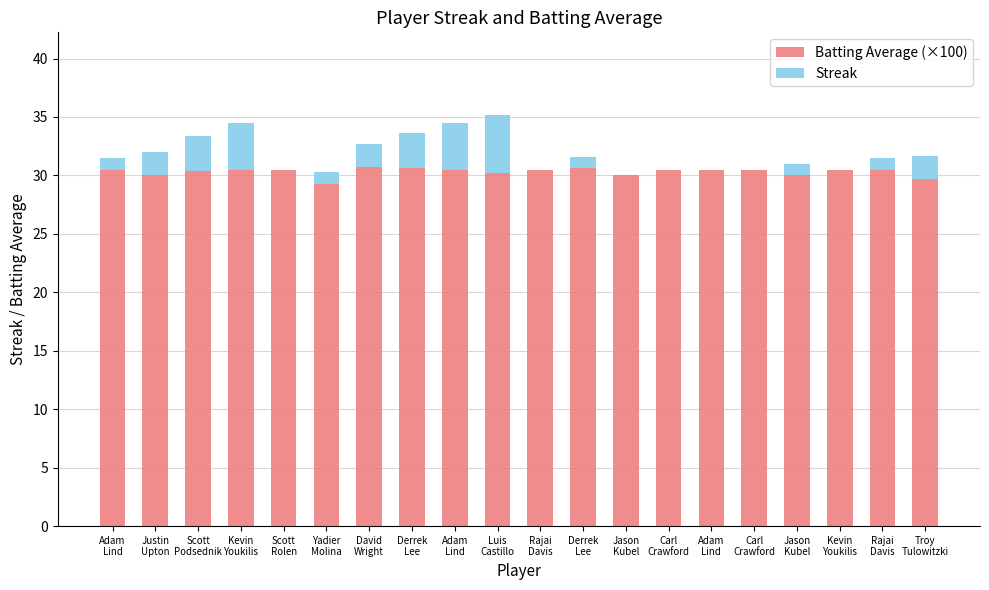

Is it true that Streak equals 0.0 at Scott
Rolen?

True